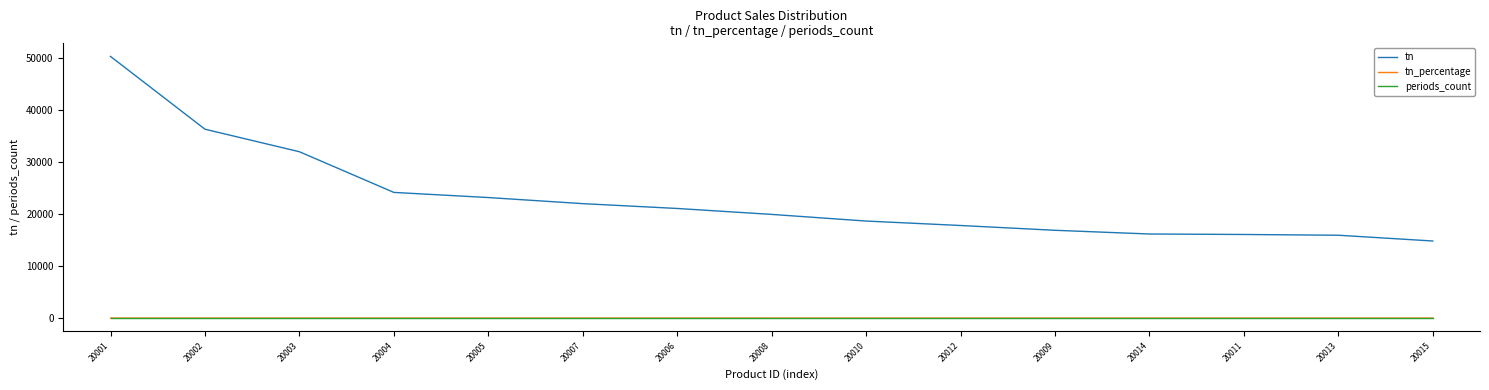

Is this an area chart (filled region under the line)?

No